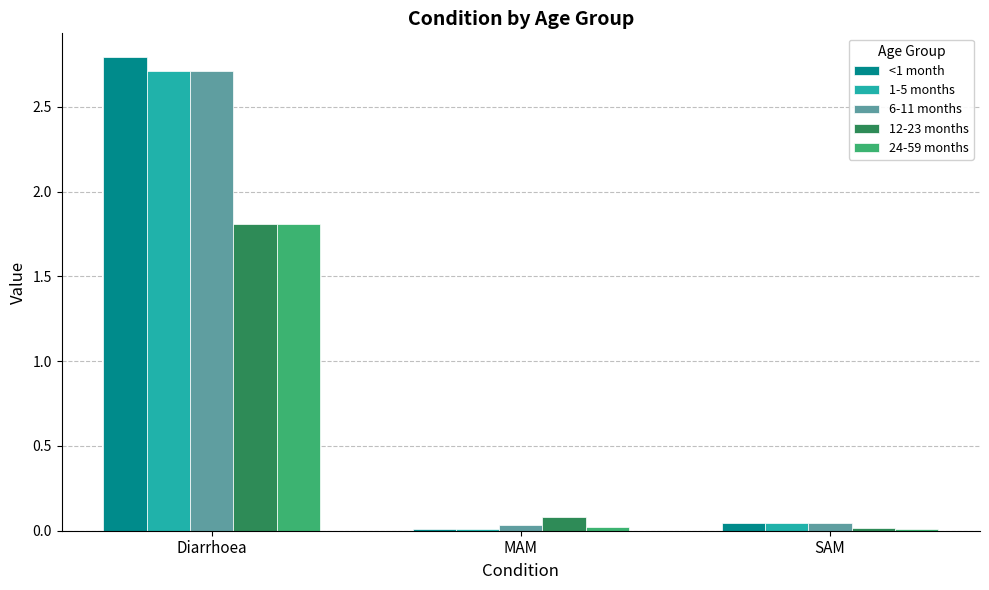

Is the value of 12-23 months at Diarrhoea greater than the value of <1 month at MAM?

Yes